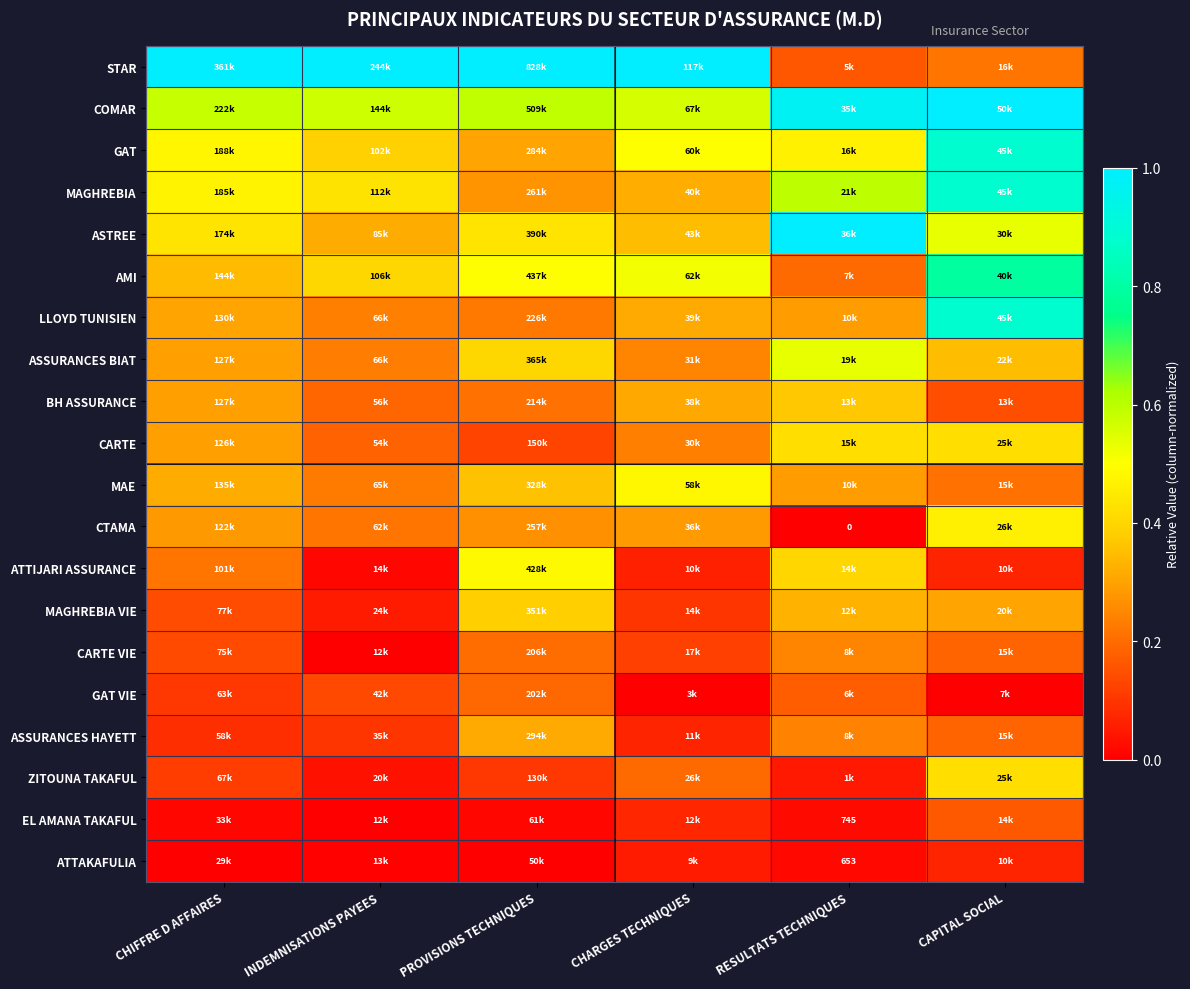

The value of ASSURANCES HAYETT at INDEMNISATIONS PAYEES is 0.1. True or false?

True